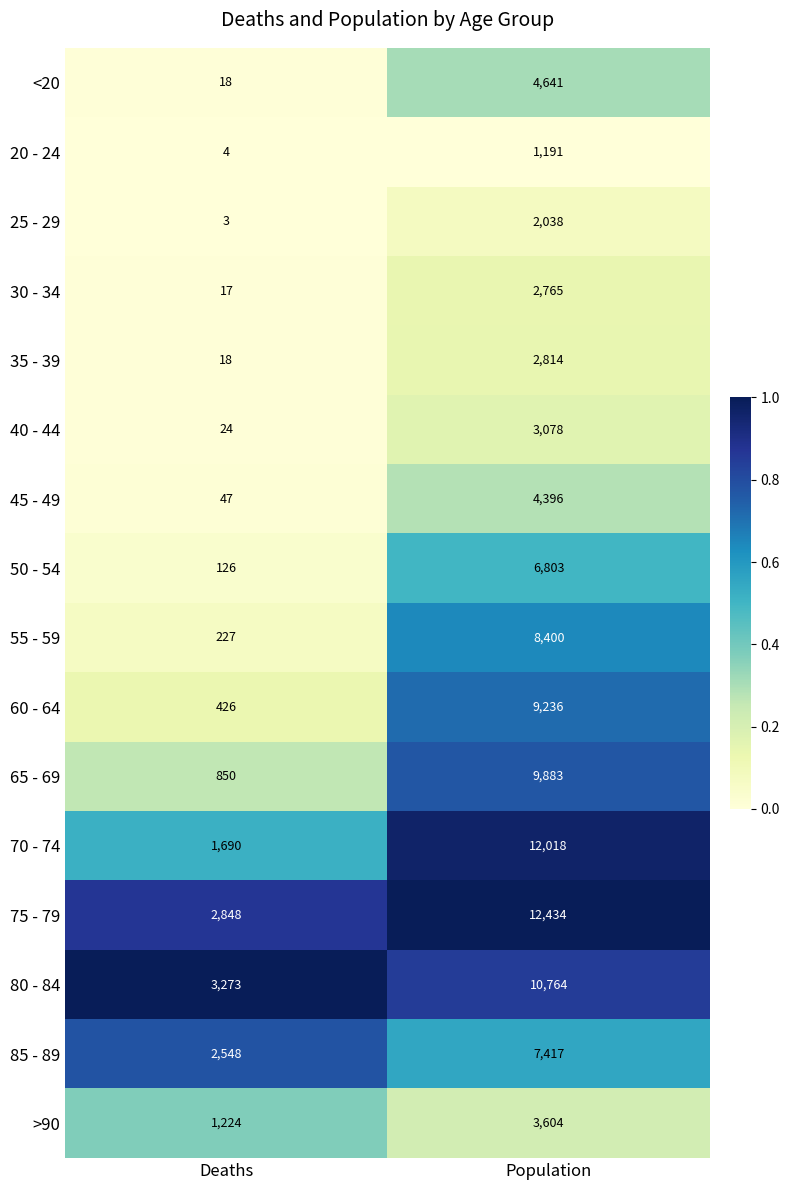

What is the total value across all series at Deaths?

13343